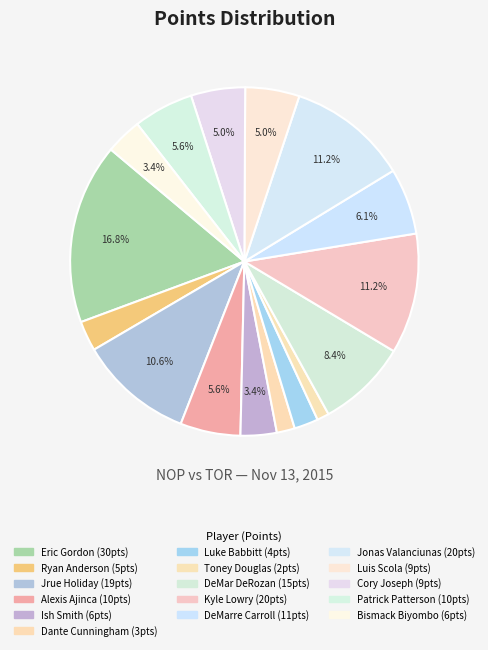

How many slices are in this pie chart?

16